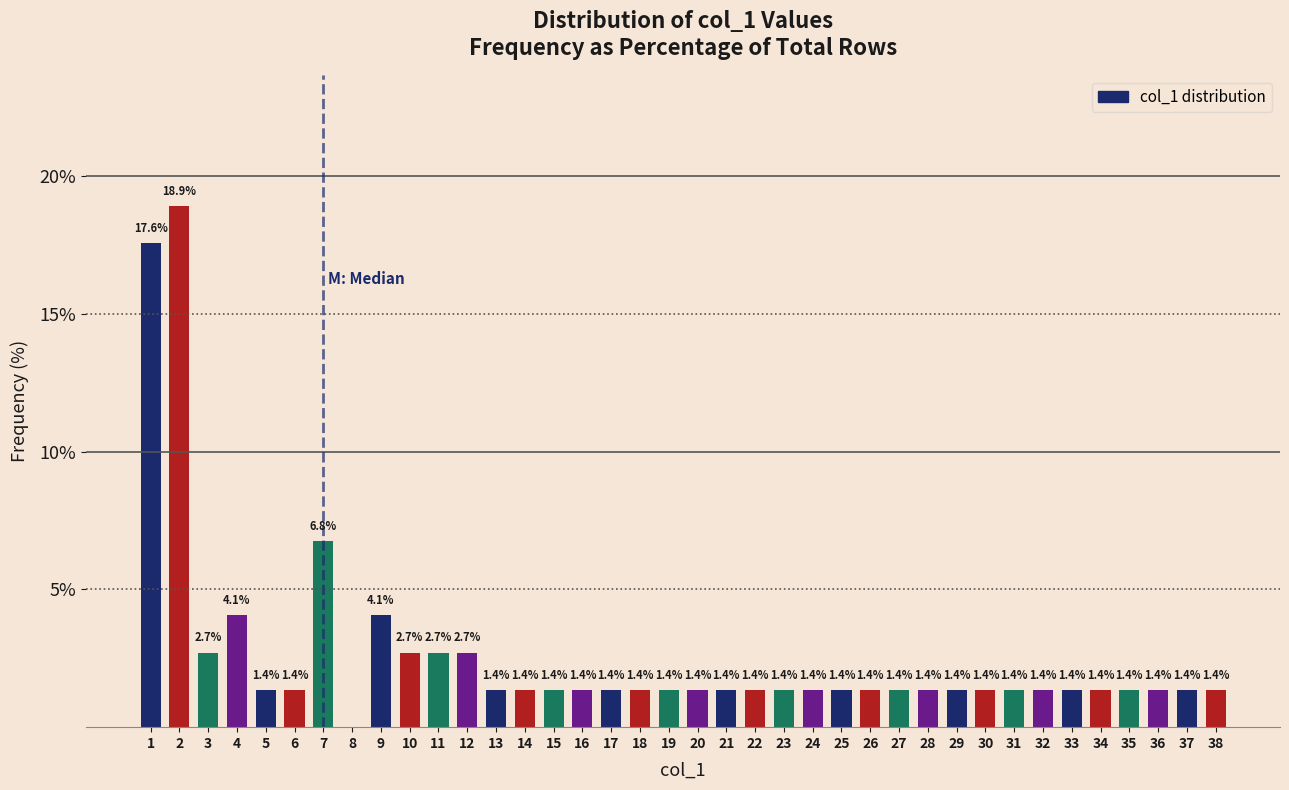

Over which range of the x-axis is the bar tallest?

1.5 to 2.5